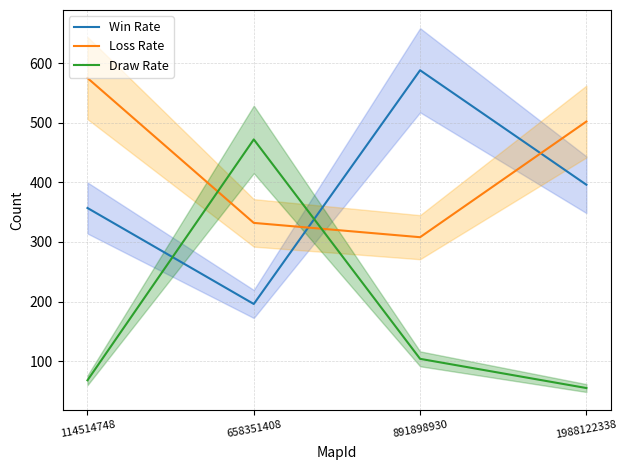

At which label is Loss Rate closest to 441?

1988122338